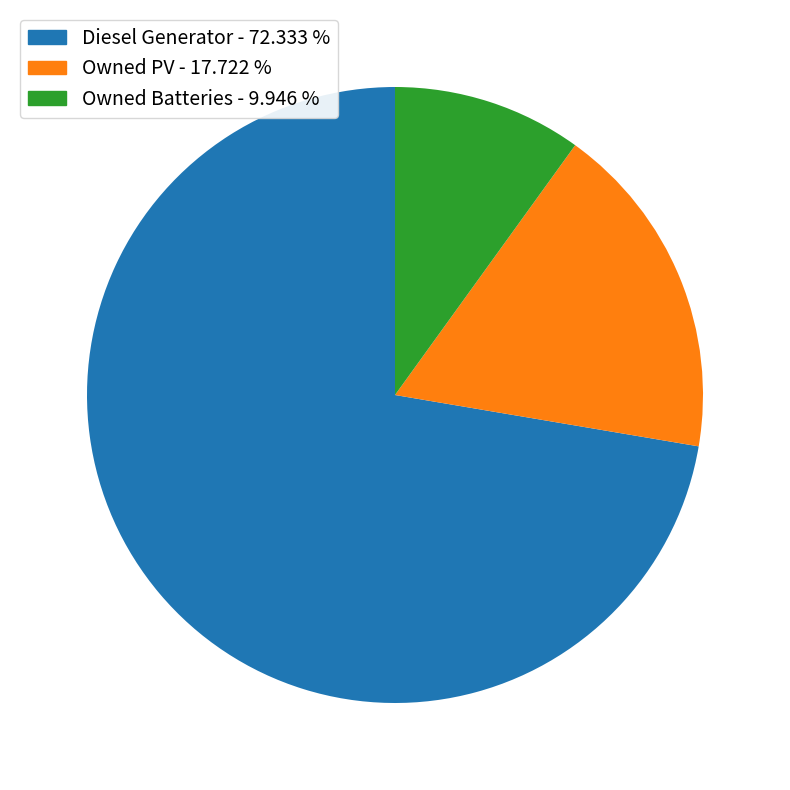

How many segments does this pie chart have?

3